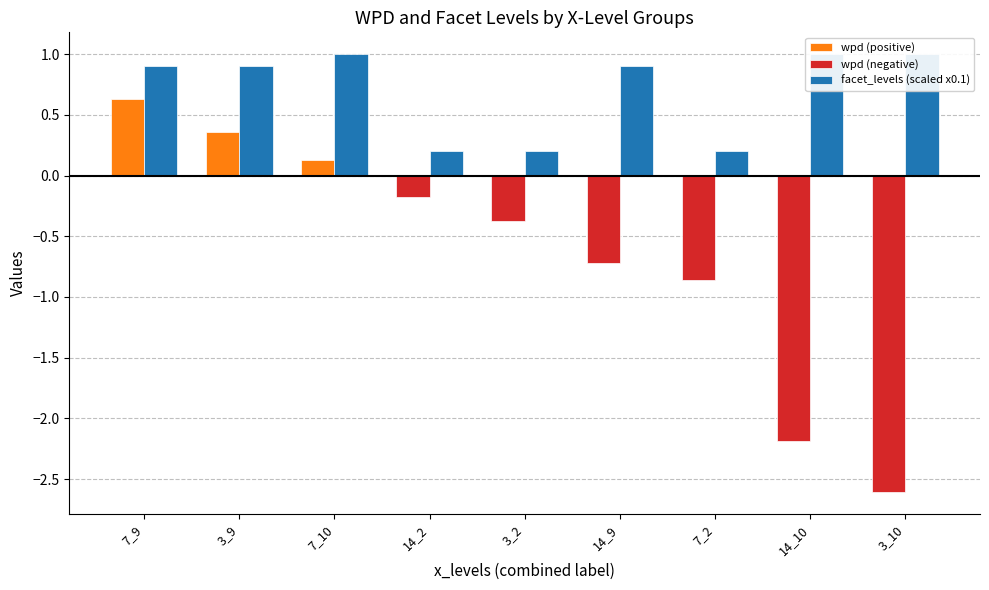

What is the difference between the second highest and minimum values in the wpd (negative) series?

2.6